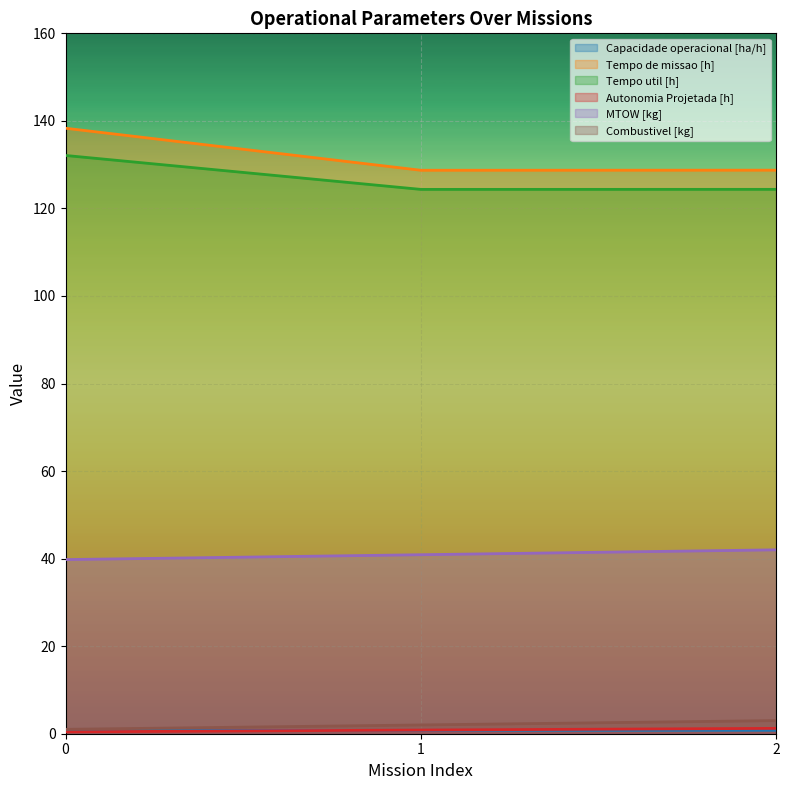

Reading left to right, transcribe all the data shown in this chart.

Capacidade operacional [ha/h]: 0=0.7	1=0.8	2=0.8
Tempo de missao [h]: 0=138.3	1=128.7	2=128.7
Tempo util [h]: 0=132.1	1=124.3	2=124.4
Autonomia Projetada [h]: 0=0.4	1=0.8	2=1.2
MTOW [kg]: 0=39.8	1=40.9	2=42.0
Combustivel [kg]: 0=1.0	1=2.0	2=3.0